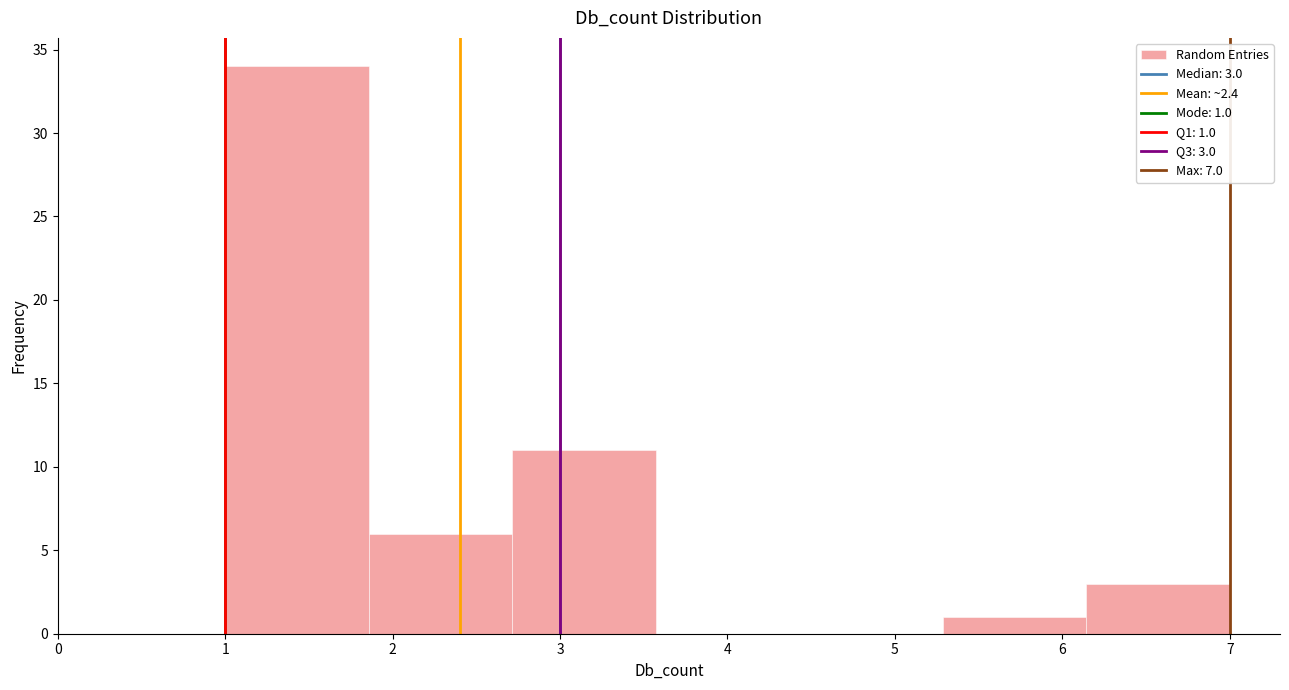

Which range on the x-axis has the tallest bar?

1.0 to 1.9